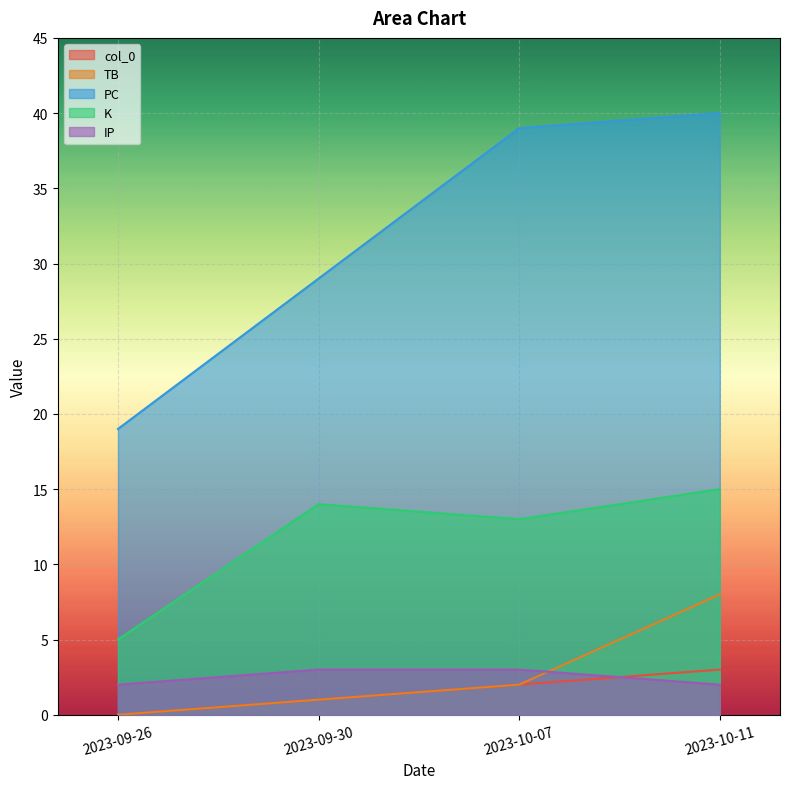

True or false: col_0 has more than 2 points higher than both neighbors.

False